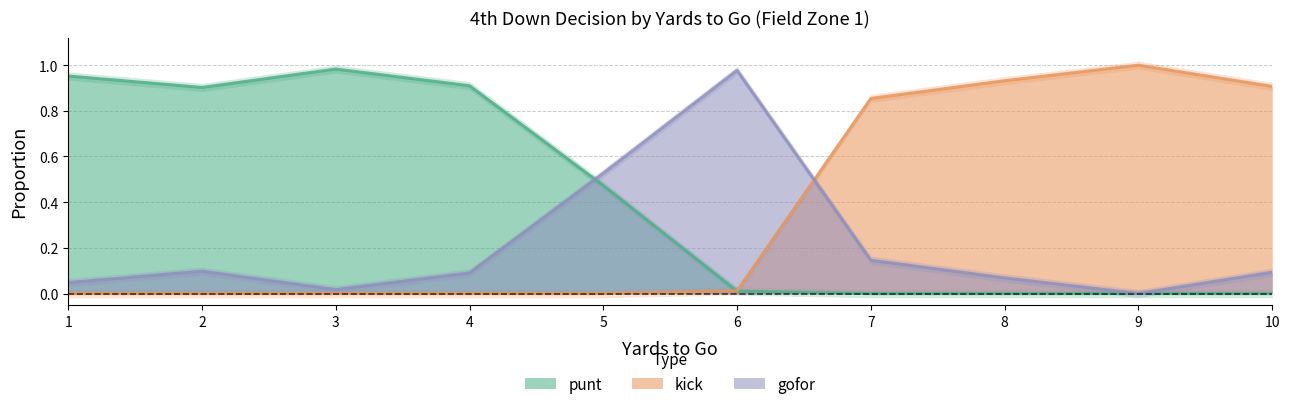

Read the kick value at 10.

0.9